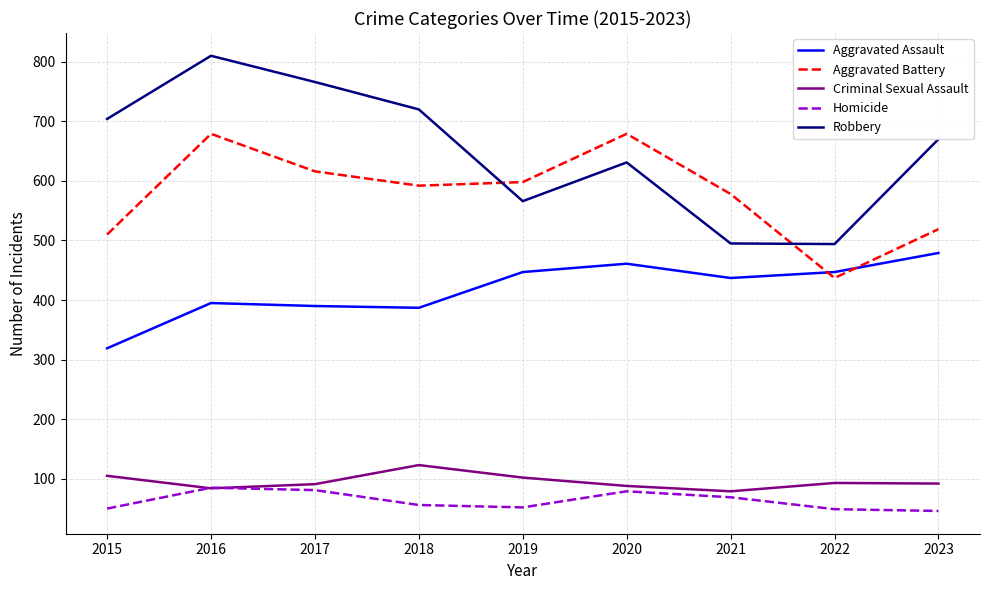

At how many categories does at least one series exceed 190?

9